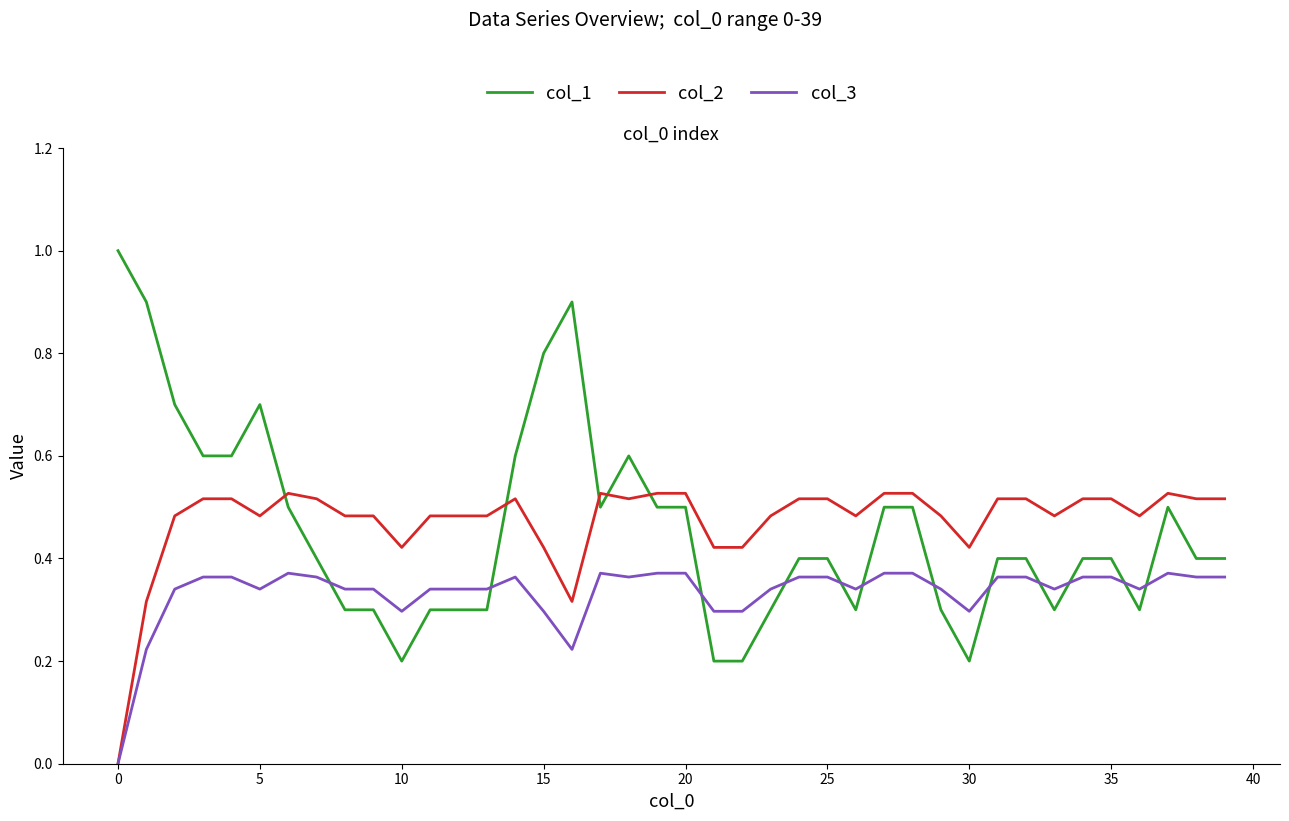

What is the greatest value displayed?

1.0